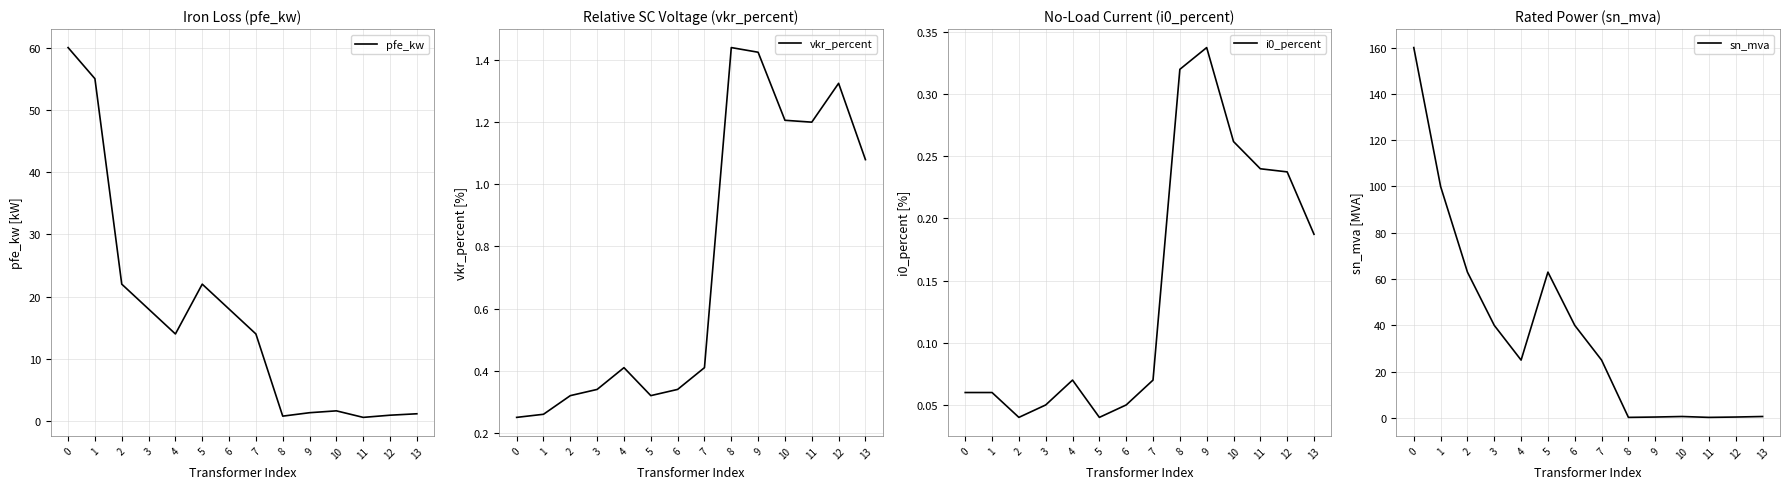

Rank the series at 4 from lowest to highest value.

i0_percent, vkr_percent, pfe_kw, sn_mva